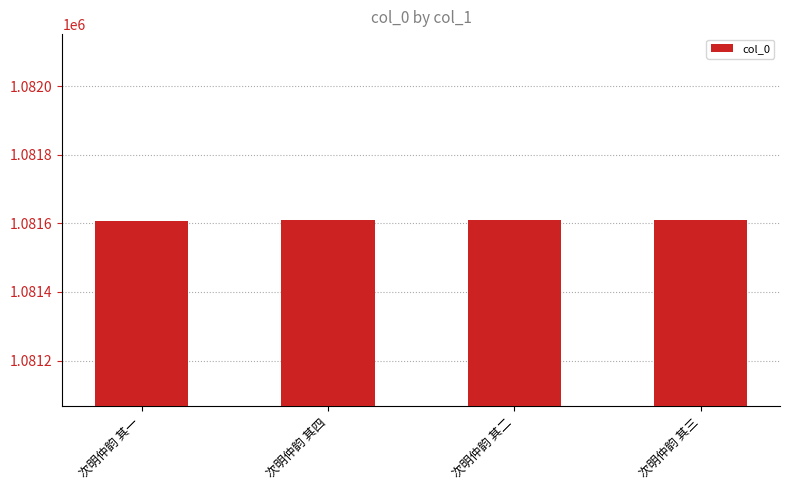

What is the sum of the values at 次明仲韵 其一 and 次明仲韵 其三?

2163218